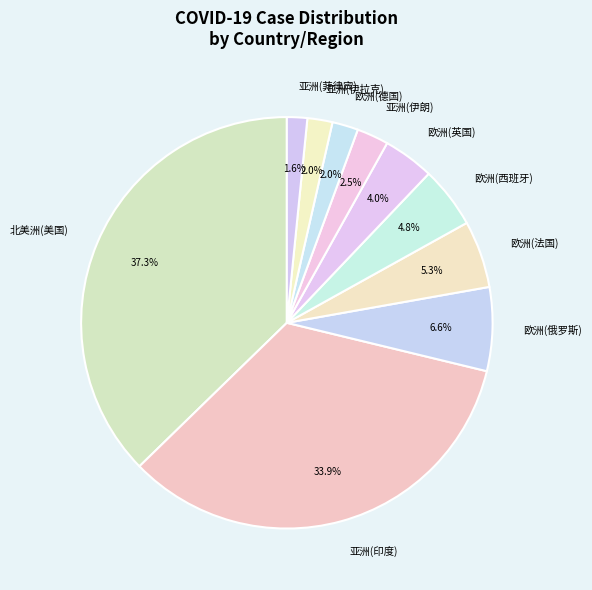

How much of the chart is everything except 北美洲(美国)?

62.7%